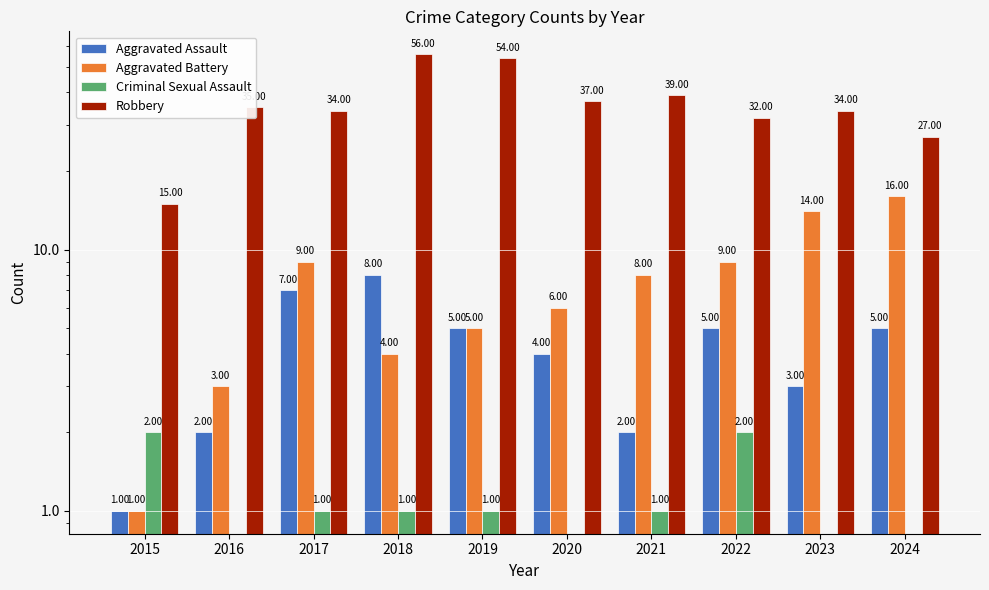

Does the chart contain stacked bars?

No